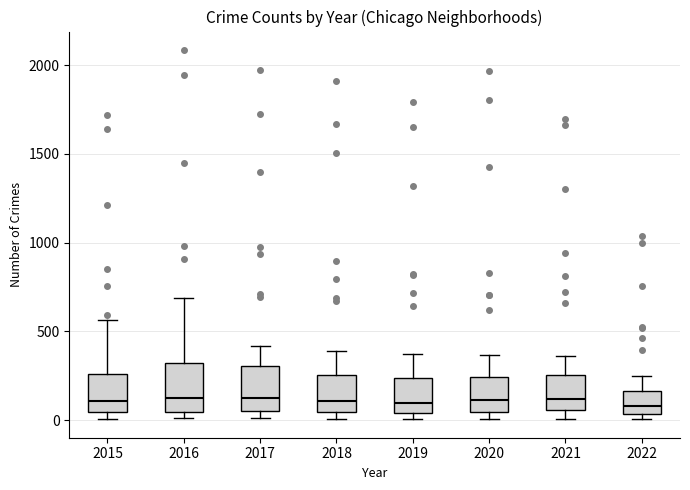

Reading left to right, transcribe this box plot: for each box, give where its median line is, the range the box spans, and where its two whiskers end, as read against the y-axis. The values are not printed on the chart, so give them approximately, as read against the axis.

2015: median 100, box 50 to 250, whiskers 0 to 550
2016: median 150, box 50 to 300, whiskers 0 to 700
2017: median 100, box 50 to 300, whiskers 0 to 400
2018: median 100, box 50 to 250, whiskers 0 to 400
2019: median 100, box 50 to 250, whiskers 0 to 400
2020: median 100, box 50 to 250, whiskers 0 to 350
2021: median 100, box 50 to 250, whiskers 0 to 350
2022: median 100, box 50 to 150, whiskers 0 to 250